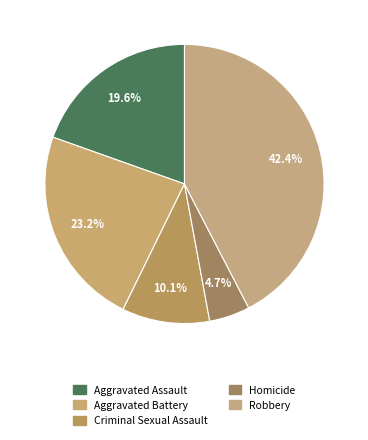

The Aggravated Battery slice represents 9% of the pie. True or false?

False